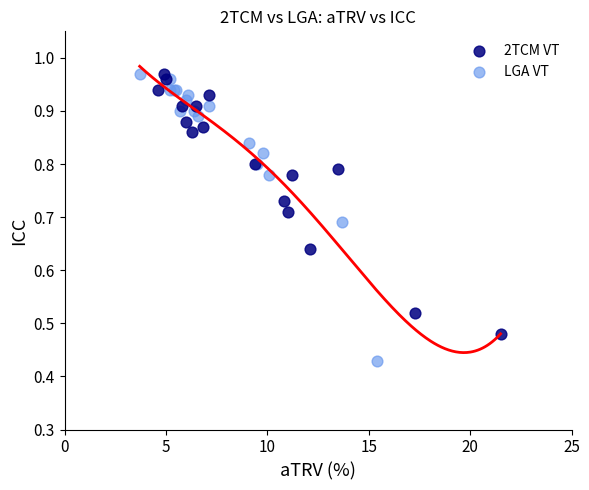

Which series has the widest spread of Y values?

LGA VT